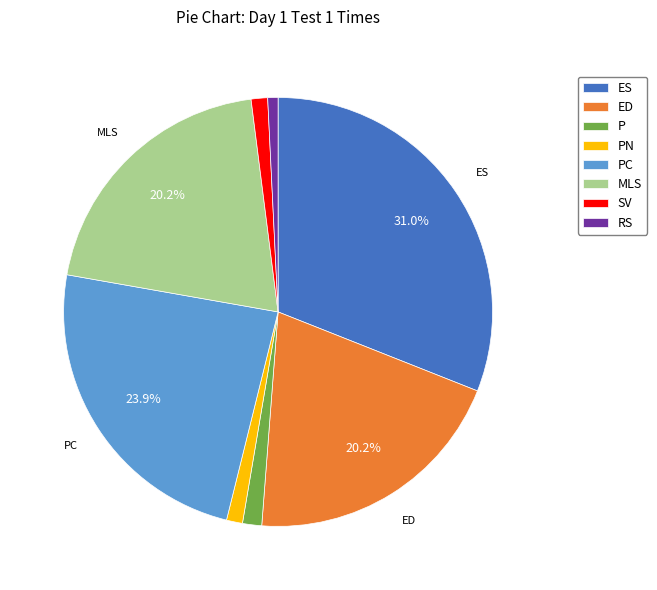

Is there a majority slice in this chart?

No